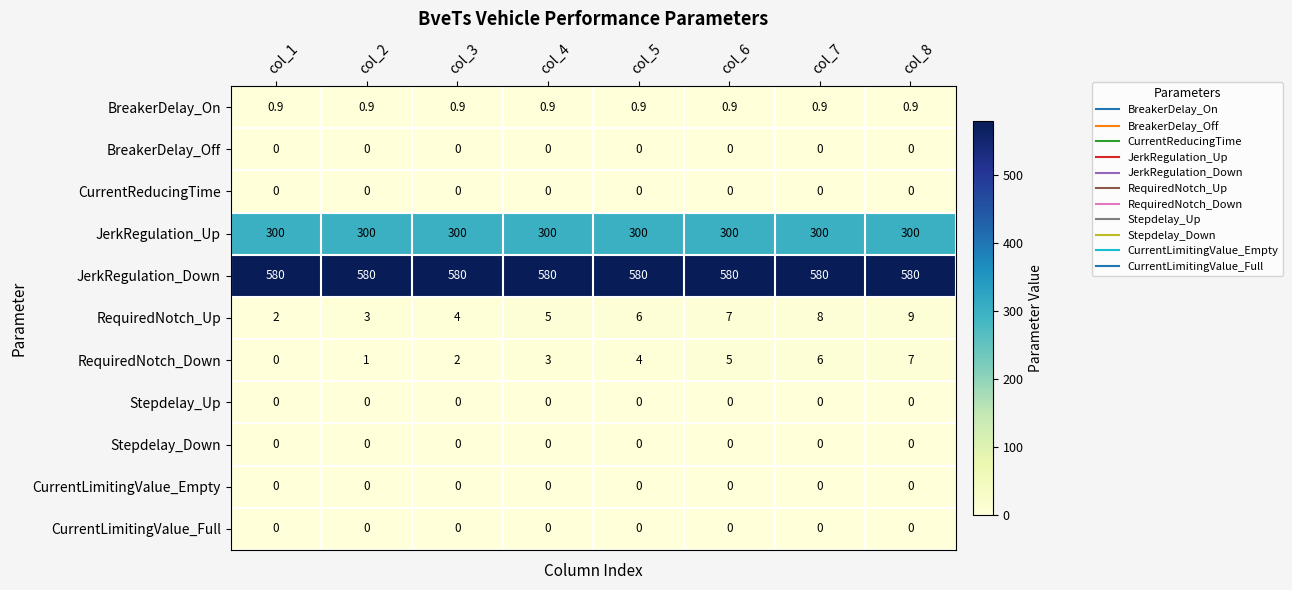

What is the spread (max minus min) of values at col_4?

580.0